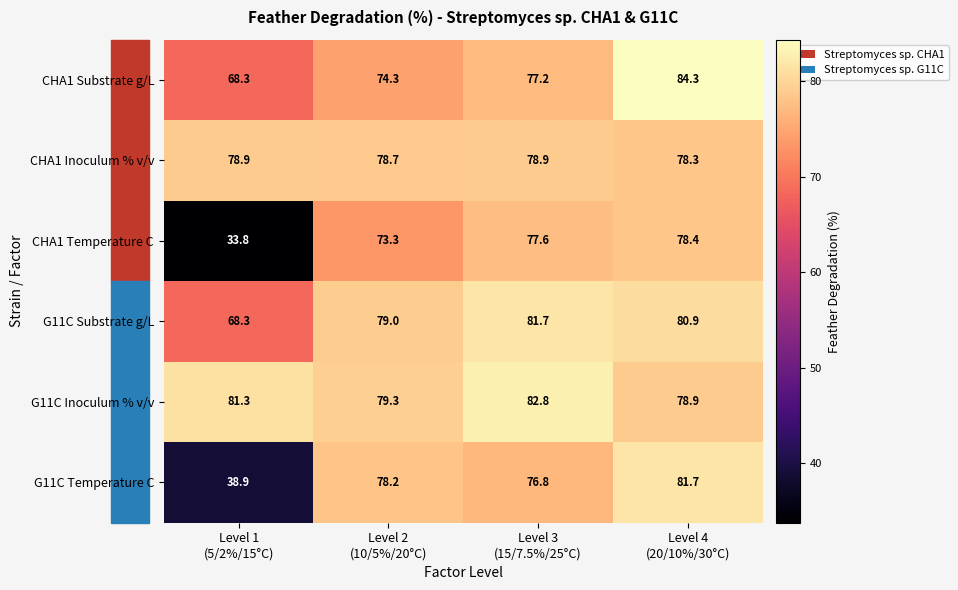

Which series has the largest total across all categories?

G11C Inoculum % v/v